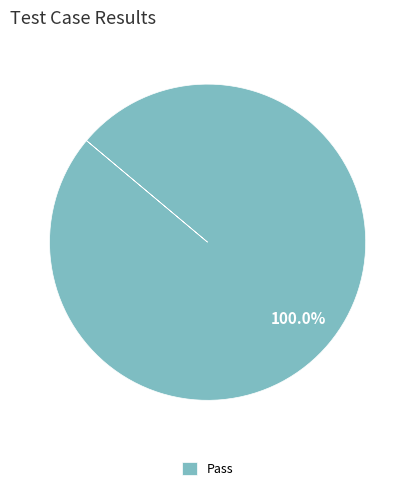

Which slice represents more than half of the pie?

Pass